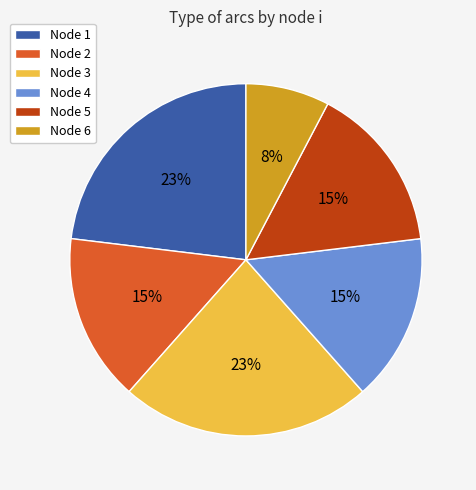

Is there any slice that represents more than half of the pie?

No